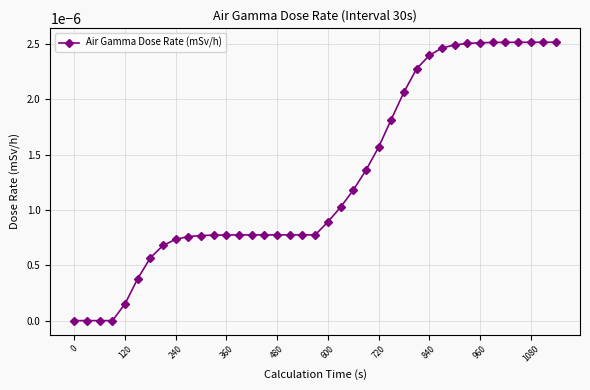

Count the number of data series in this chart.

1